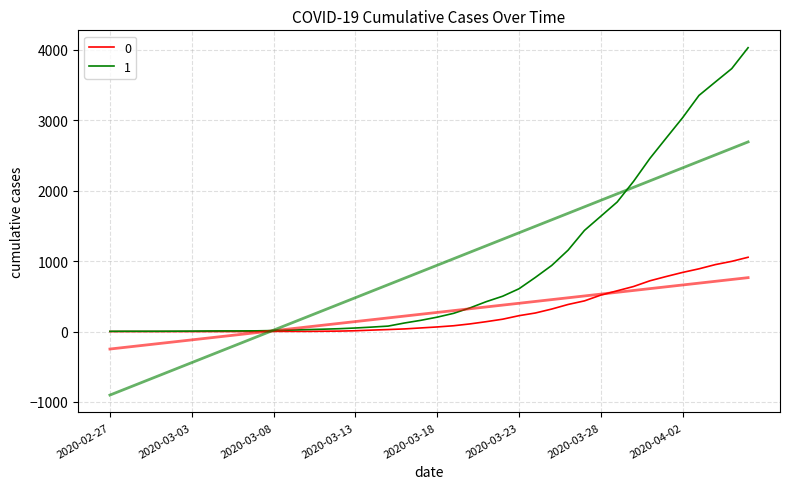

What is the difference between the highest and lowest values at 2020-03-03?

6